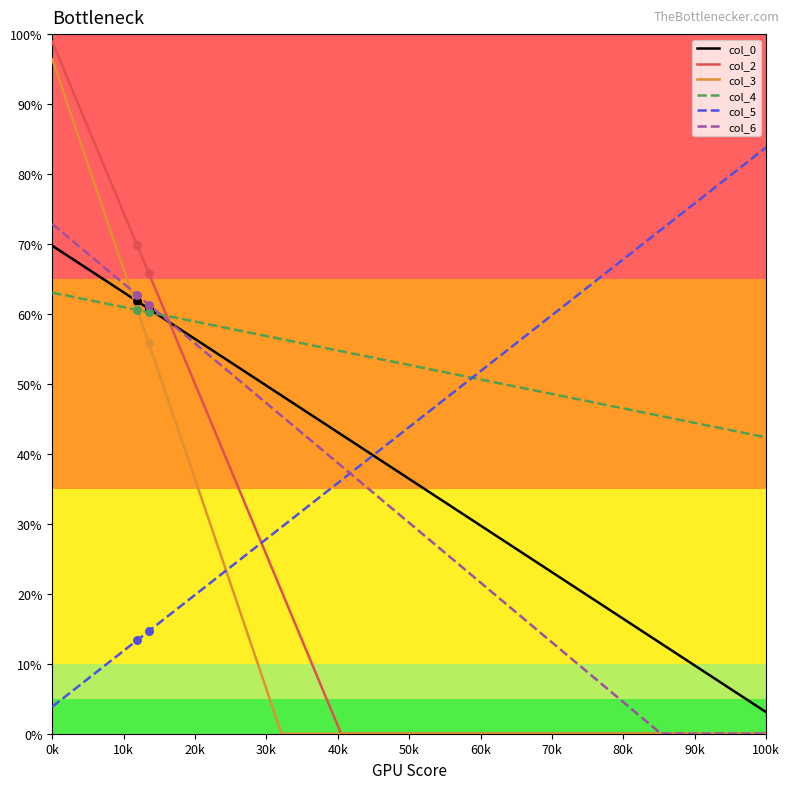

Which series reaches the maximum Y coordinate?

col_2